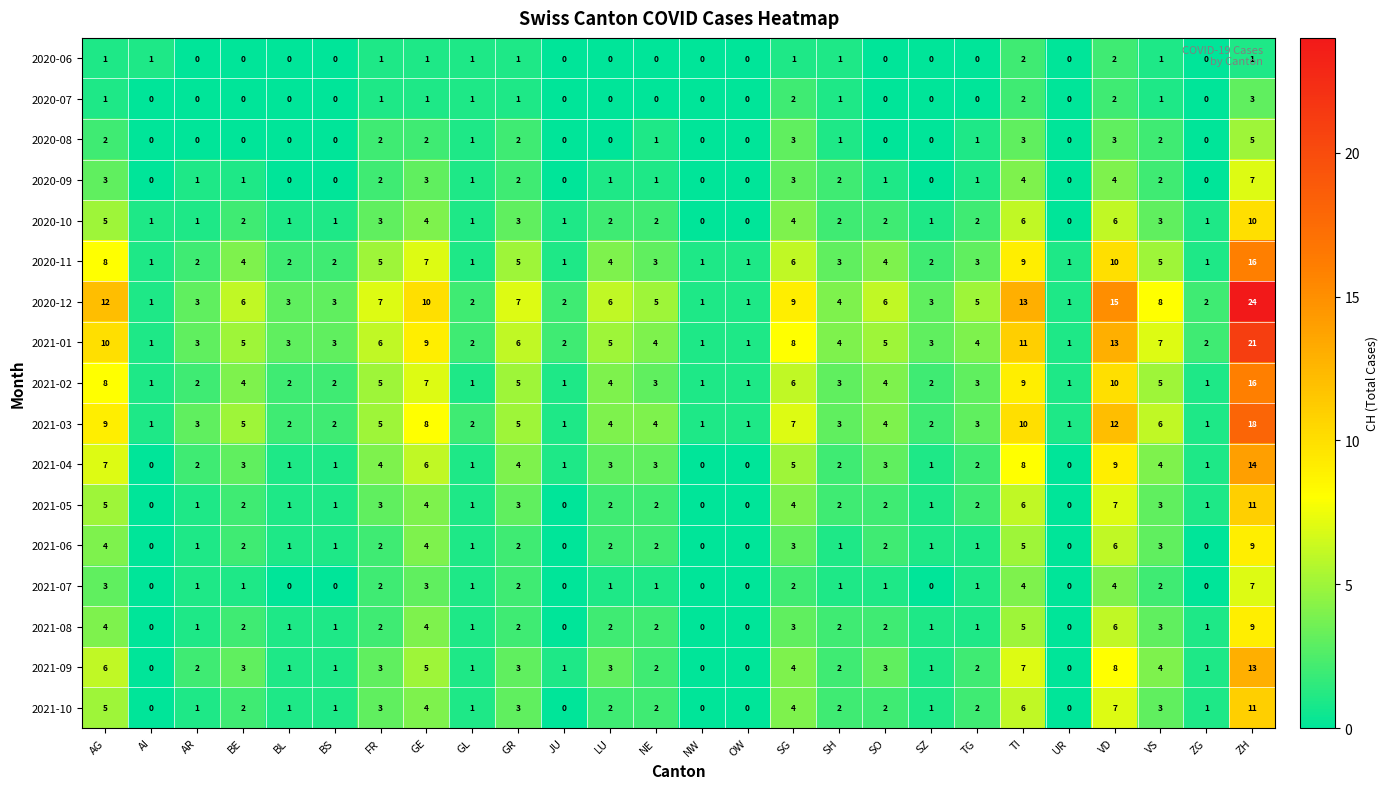

What is the difference between the second highest and second lowest values in the 2020-08 series?

3